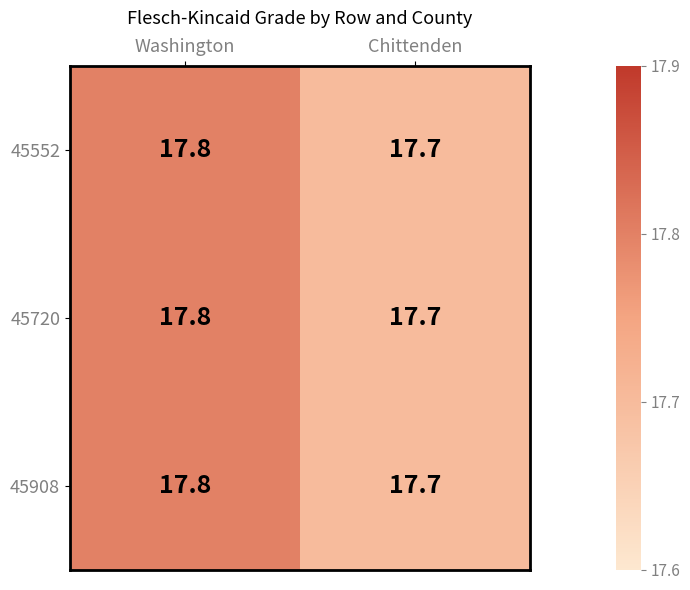

List the labels in order of 45908 value, smallest first.

Chittenden, Washington